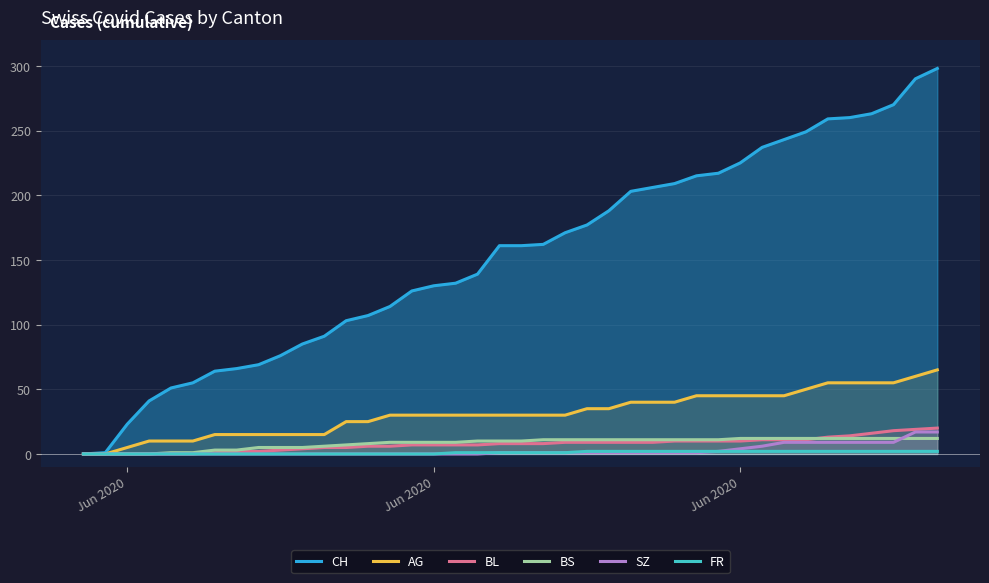

What is the sum of all CH values?

6137